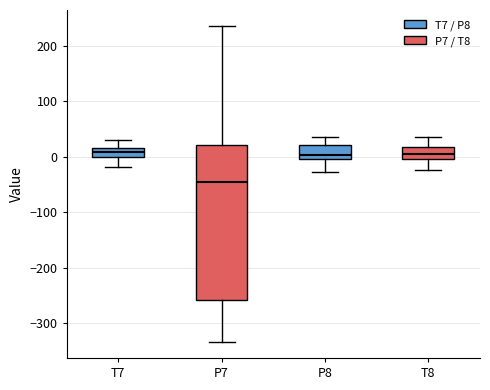

Reading left to right, read every box against the y-axis: the position of its median line, the range the box covers, and the ends of its whiskers. The values are not printed on the chart, so give them approximately, as read against the axis.

T7: median 10, box 0 to 20, whiskers -20 to 30
P7: median -50, box -260 to 20, whiskers -330 to 240
P8: median 0 (just above the box's lower edge), box 0 to 20, whiskers -30 to 40
T8: median 10, box 0 to 20, whiskers -20 to 30